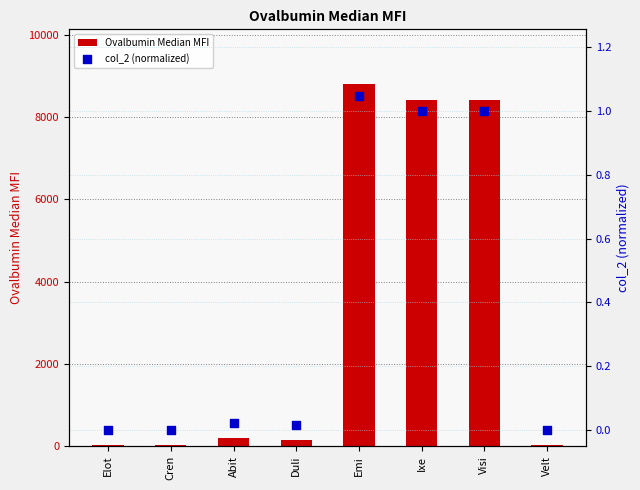

At how many categories does at least one series exceed 3211?

3